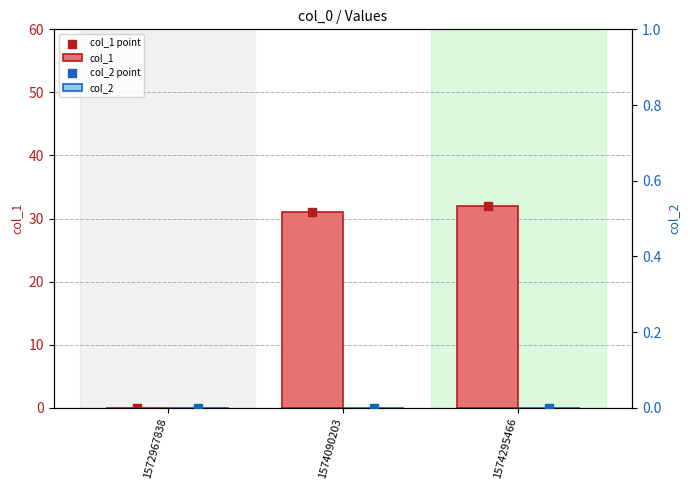

Which series has the largest total across all categories?

col_1